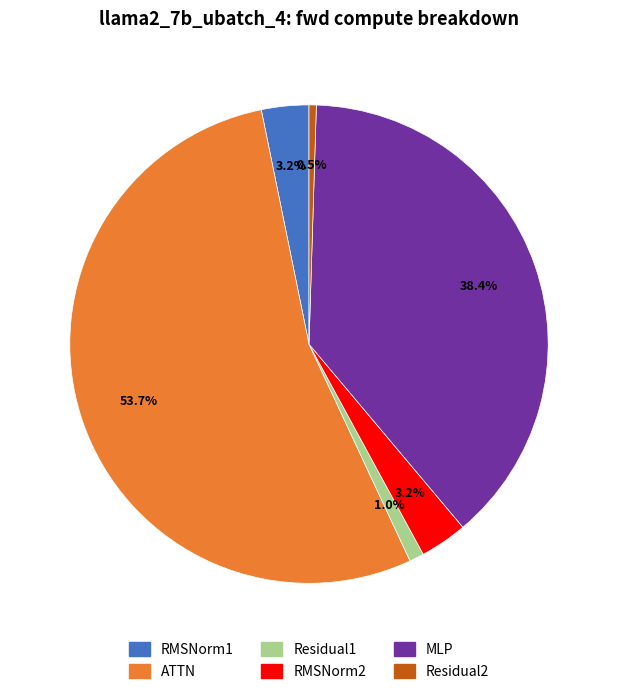

How many slices are in this pie chart?

6